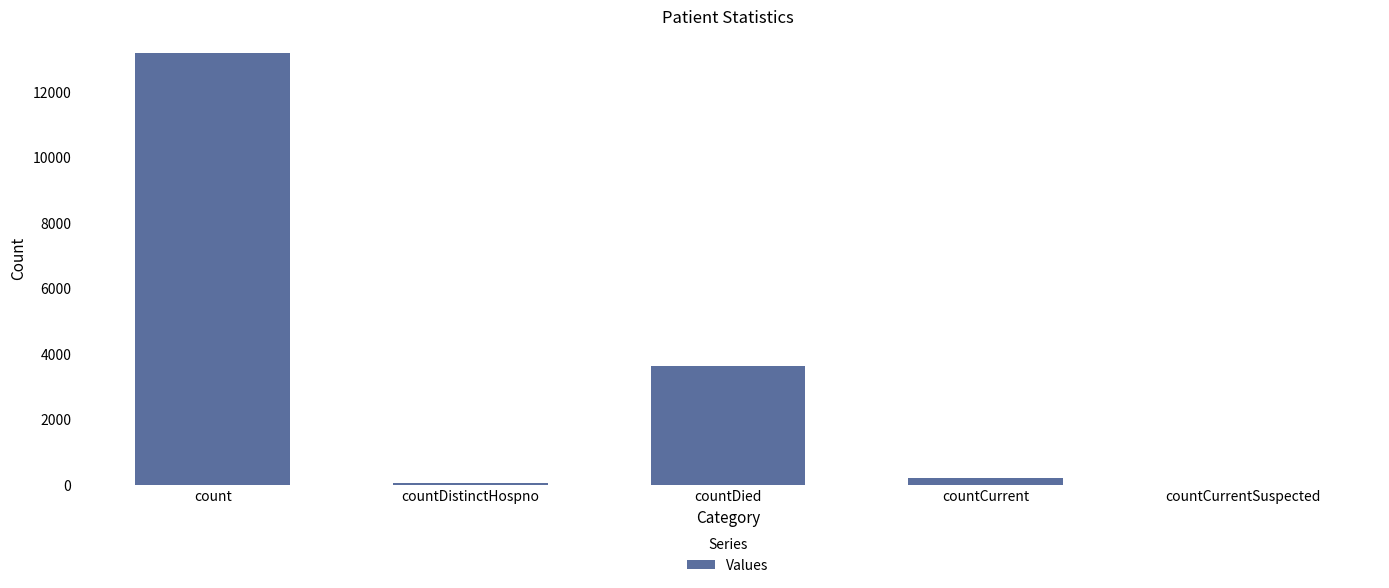

True or false: the data shows 2328 at countDied.

False